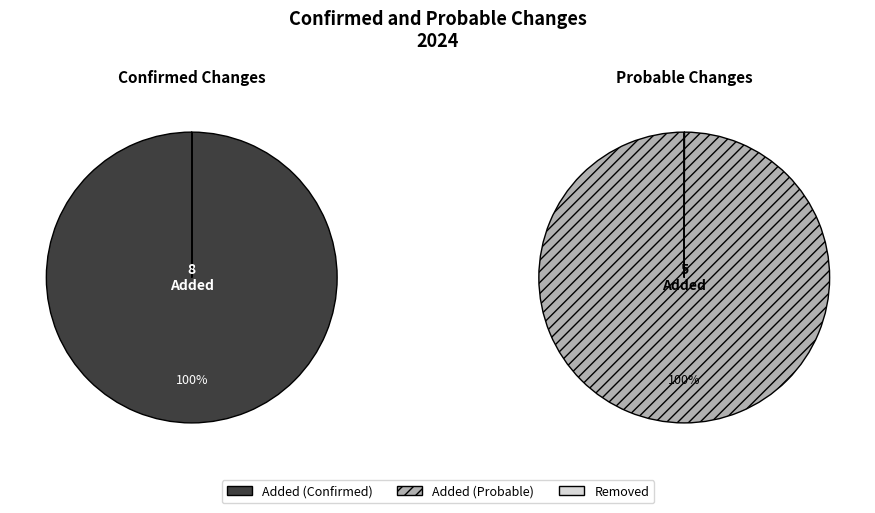

True or false: Confirmed Added accounts for 47% of the total.

False